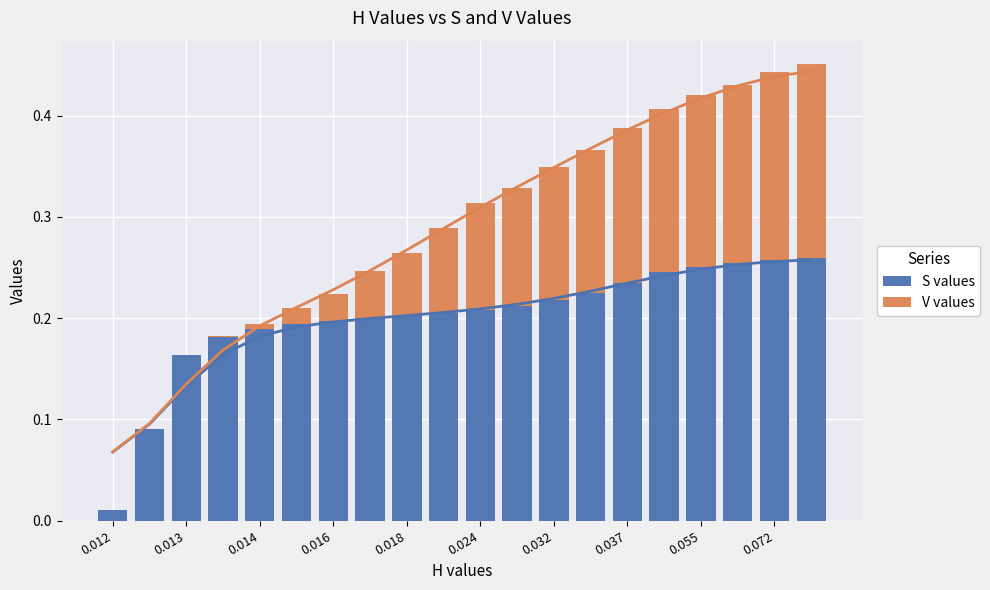

Rank the series at 13 from lowest to highest value.

V values, S values